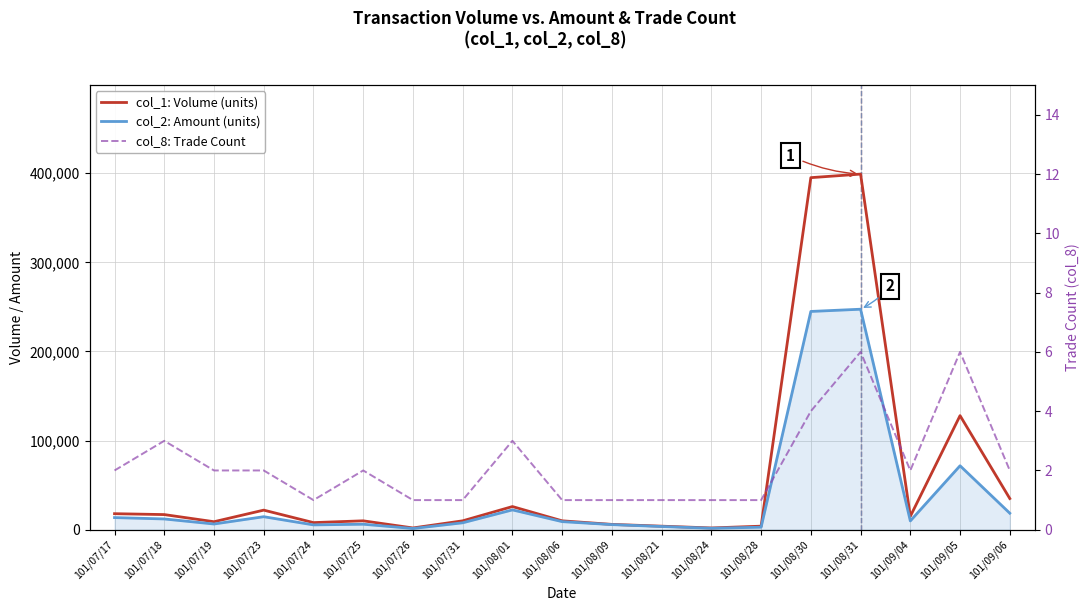

True or false: col_8: Trade Count and col_1: Volume (units) intersect in this chart.

False